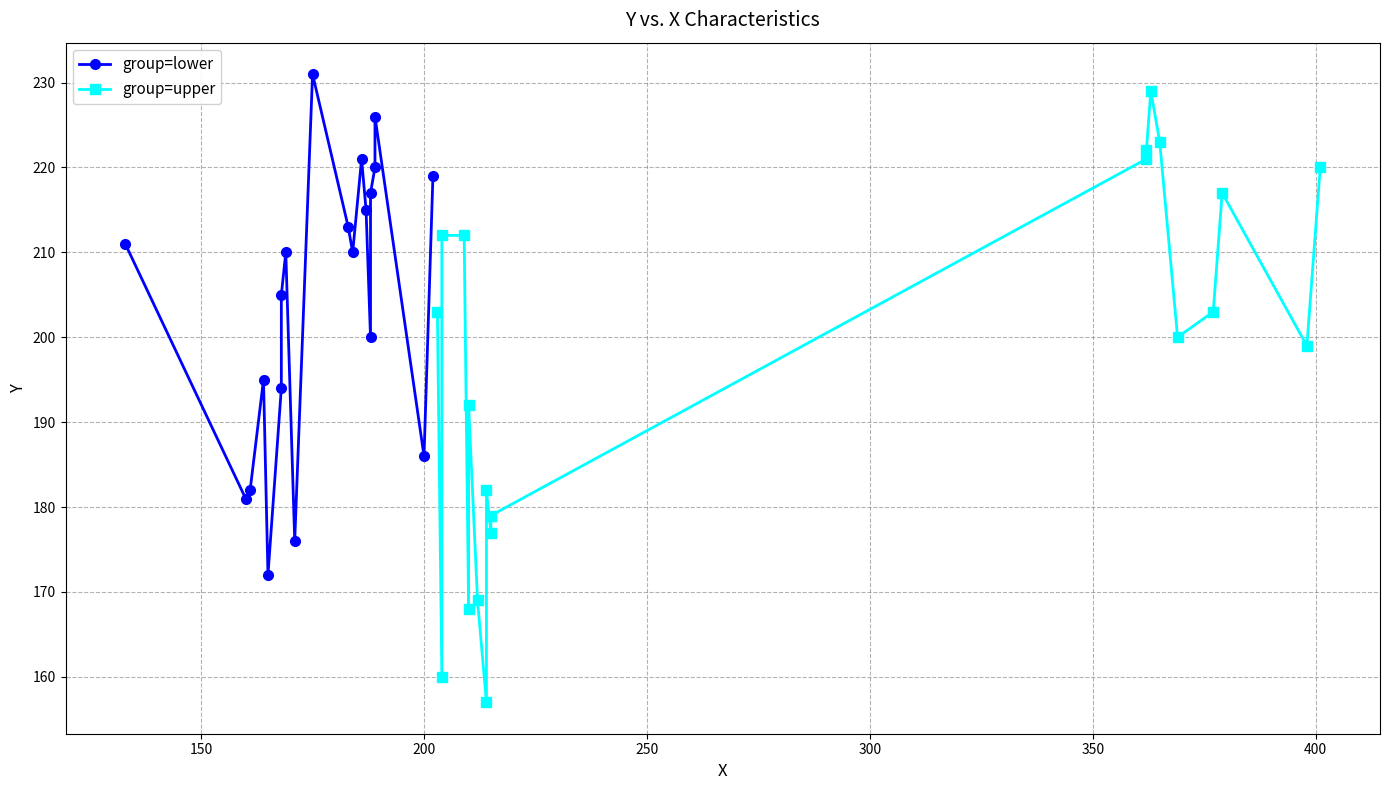

How many interior local peaks does the group=lower series have?

5